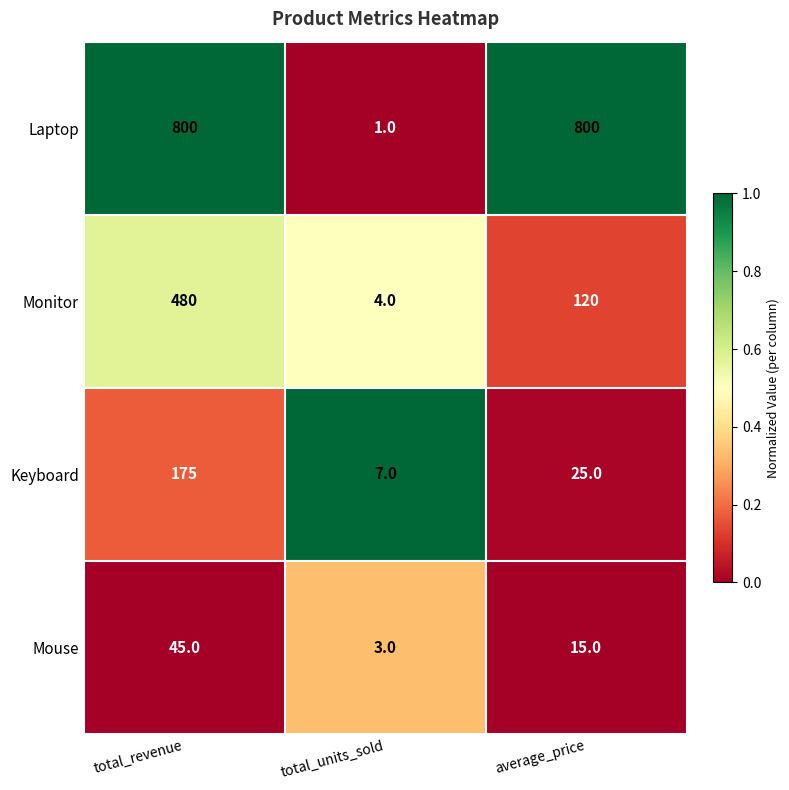

True or false: Mouse has a value of 30 at total_revenue.

False